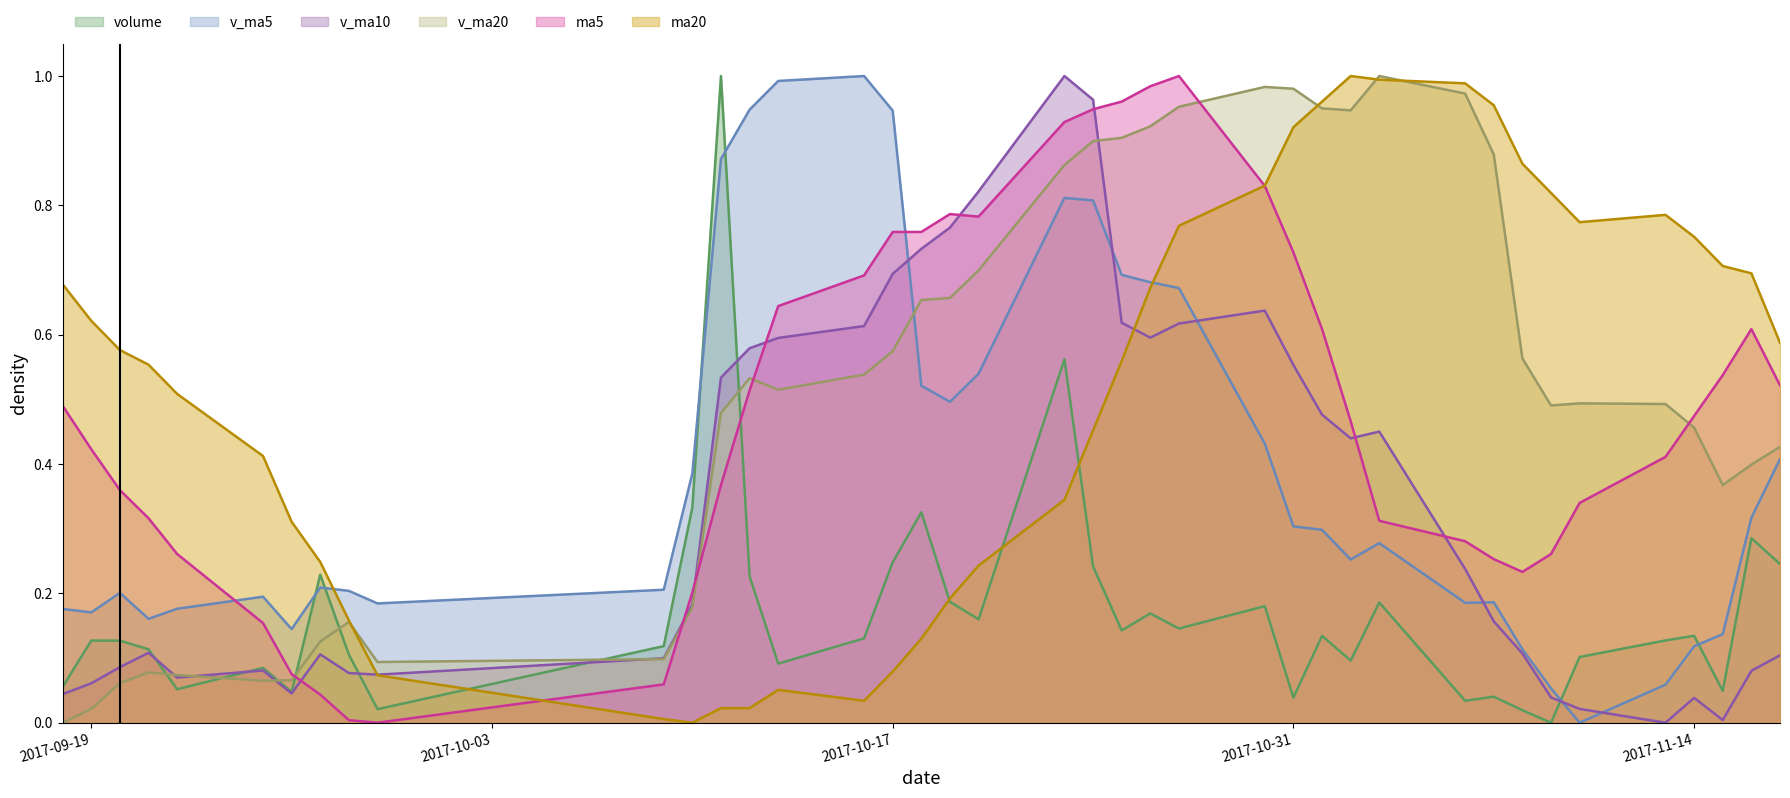

What is the sum of all ma5 values?

19.4